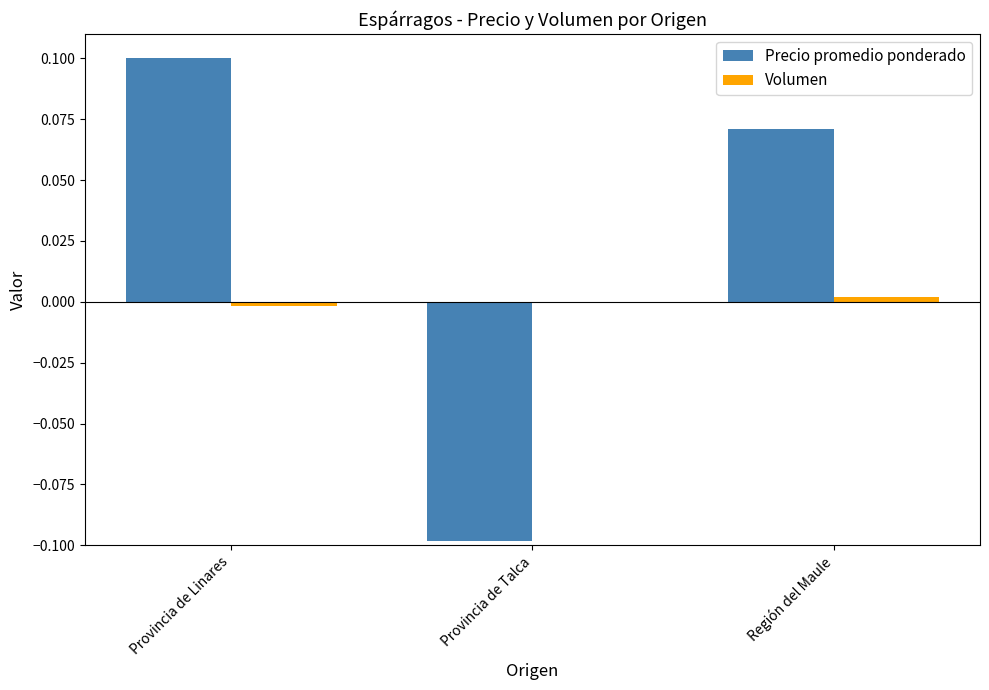

What is the label of the 1st bar from the right?

Región del Maule